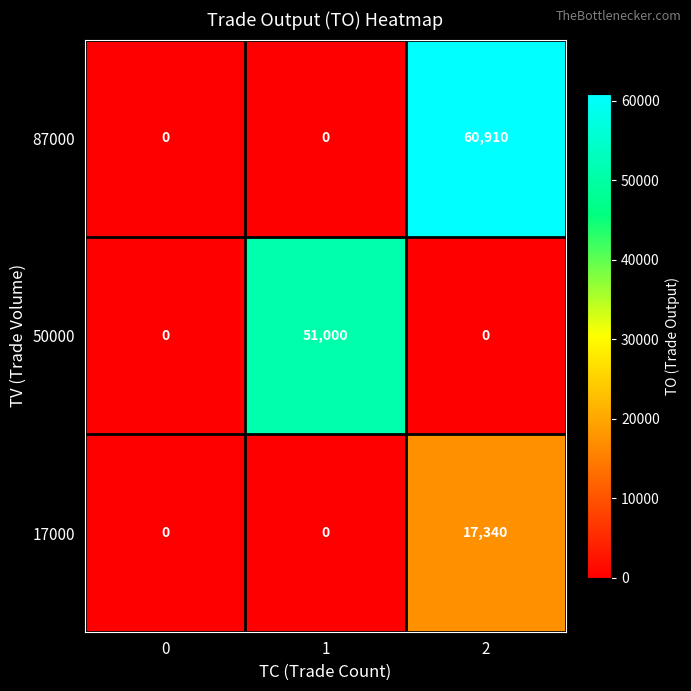

The 87000 series shows -32249 at 0. True or false?

False